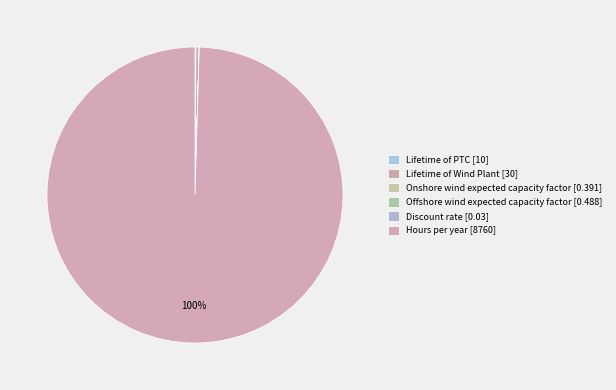

Does Discount rate represent more than half of the total?

No